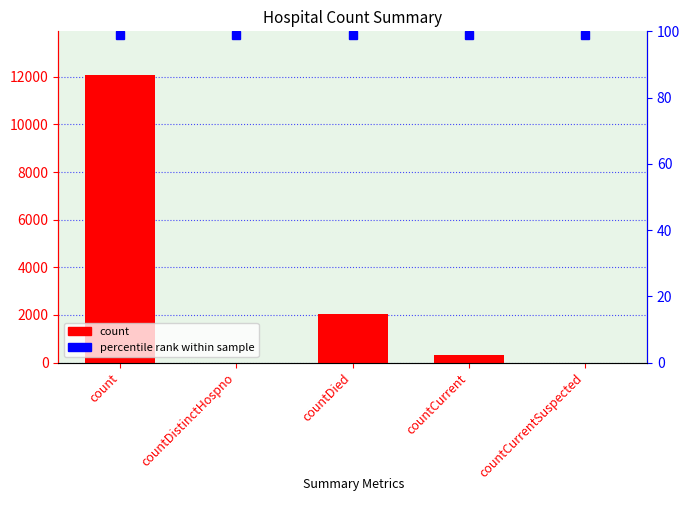

How many values are above zero?

3